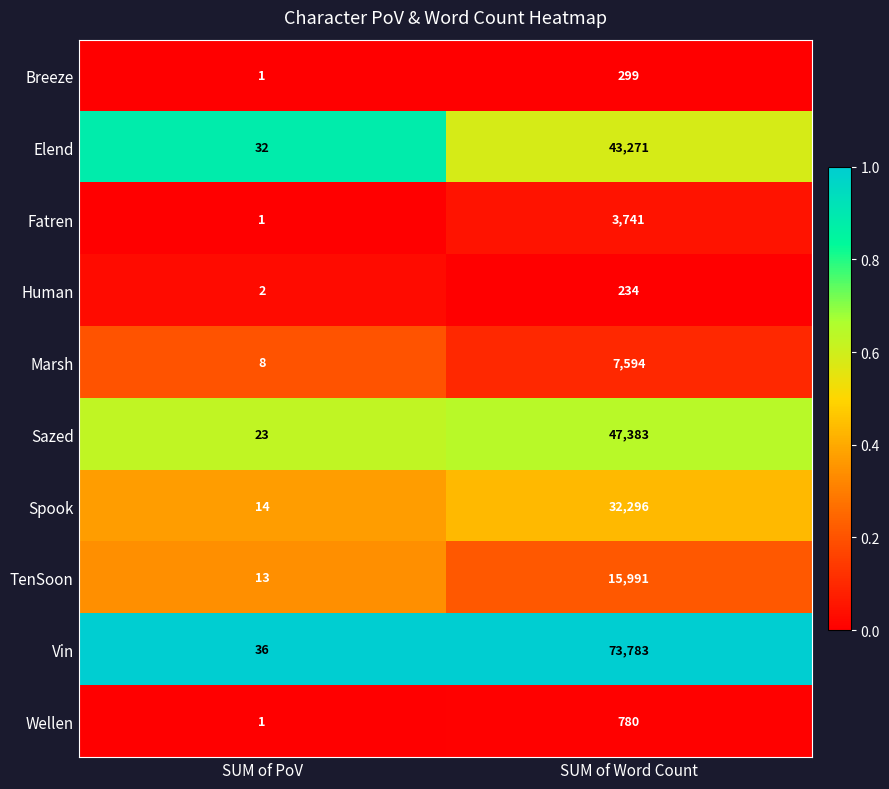

Reading right to left, list all the values displayed in this chart.

Breeze: SUM of Word Count=299	SUM of PoV=1
Elend: SUM of Word Count=43271	SUM of PoV=32
Fatren: SUM of Word Count=3741	SUM of PoV=1
Human: SUM of Word Count=234	SUM of PoV=2
Marsh: SUM of Word Count=7594	SUM of PoV=8
Sazed: SUM of Word Count=47383	SUM of PoV=23
Spook: SUM of Word Count=32296	SUM of PoV=14
TenSoon: SUM of Word Count=15991	SUM of PoV=13
Vin: SUM of Word Count=73783	SUM of PoV=36
Wellen: SUM of Word Count=780	SUM of PoV=1